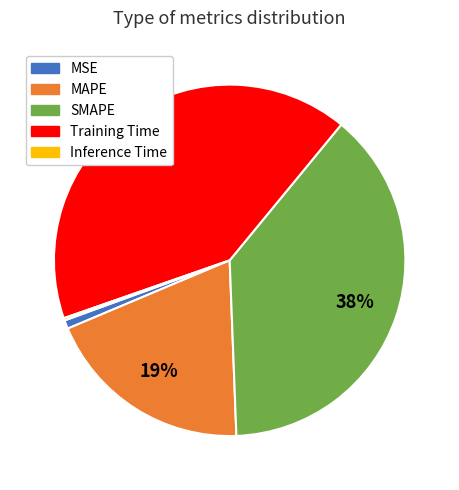

To the nearest percent, what is the difference between the largest and smallest slice percentages?

41%